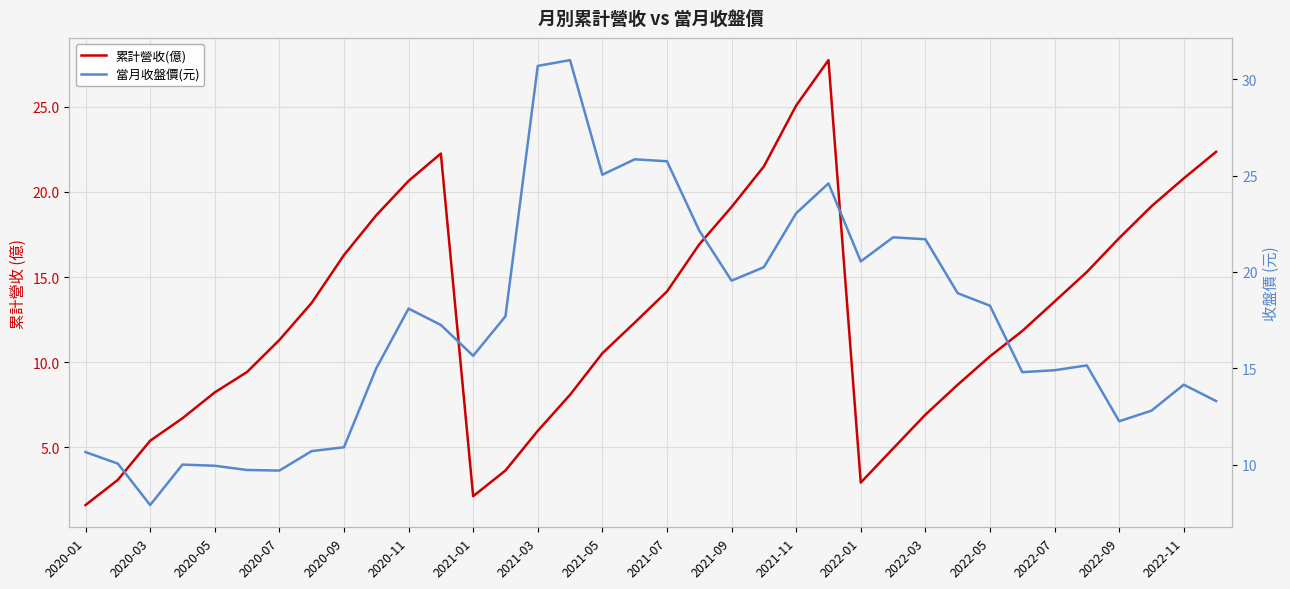

True or false: 當月收盤價(元) and 累計營收(億) cross at least once.

True